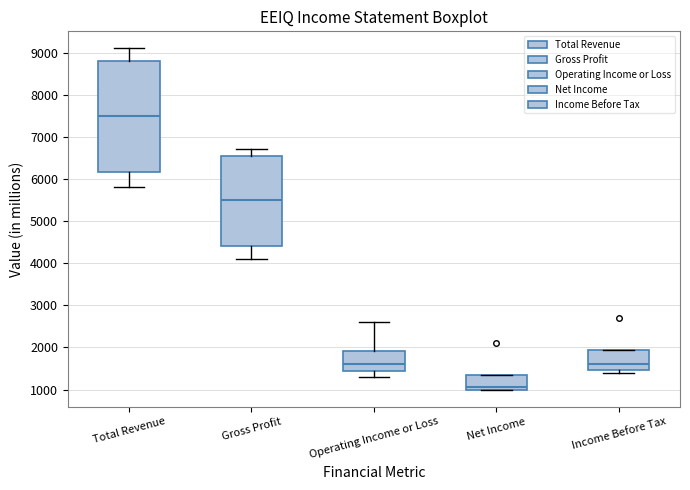

Which box is the tallest, from its lower edge to its upper edge?

Total Revenue